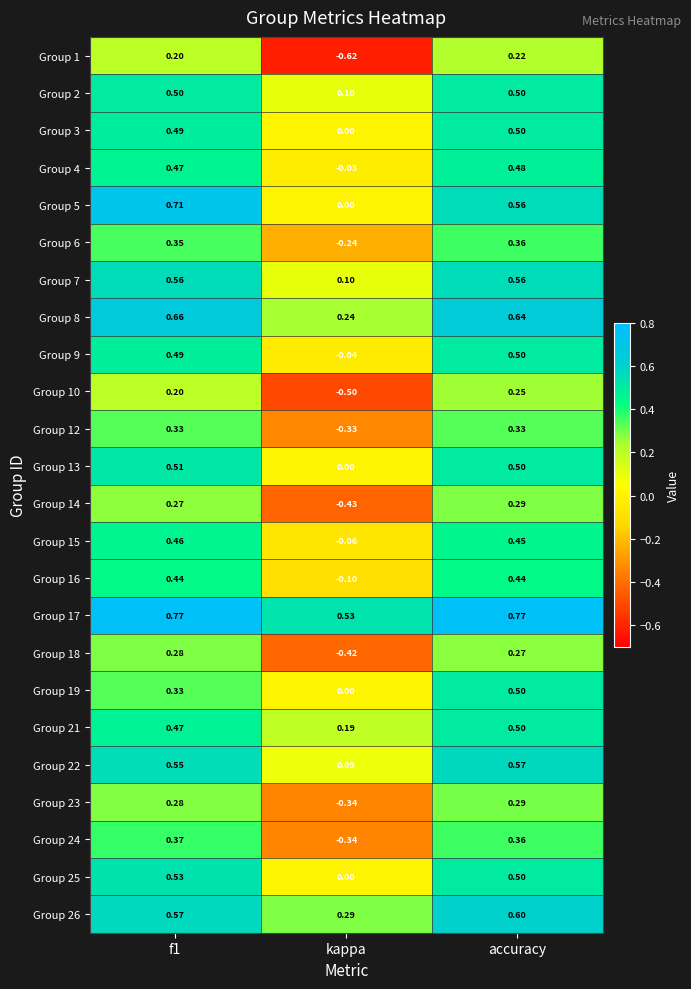

Which series has the widest spread of values?

Group 1